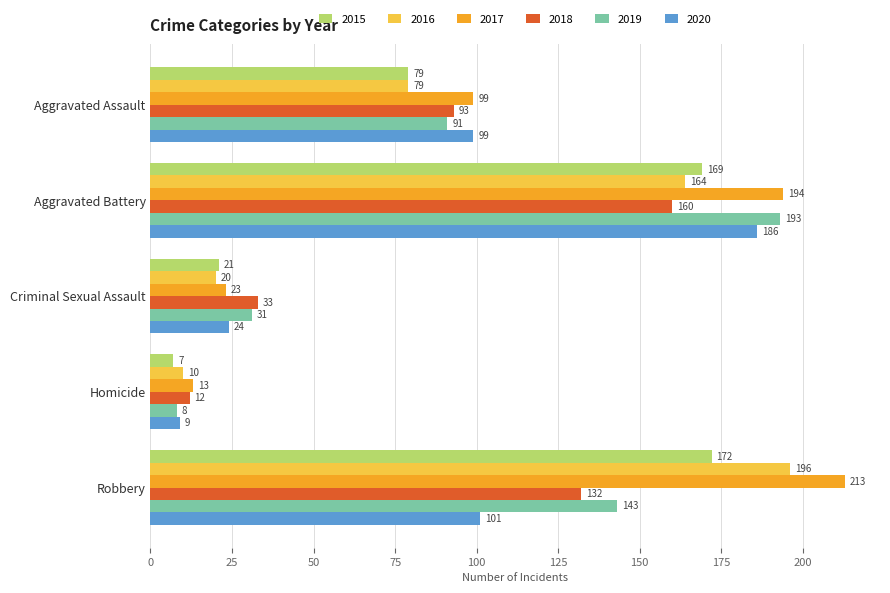

What is the sum of the 2019 values at Aggravated Assault and Robbery?

234